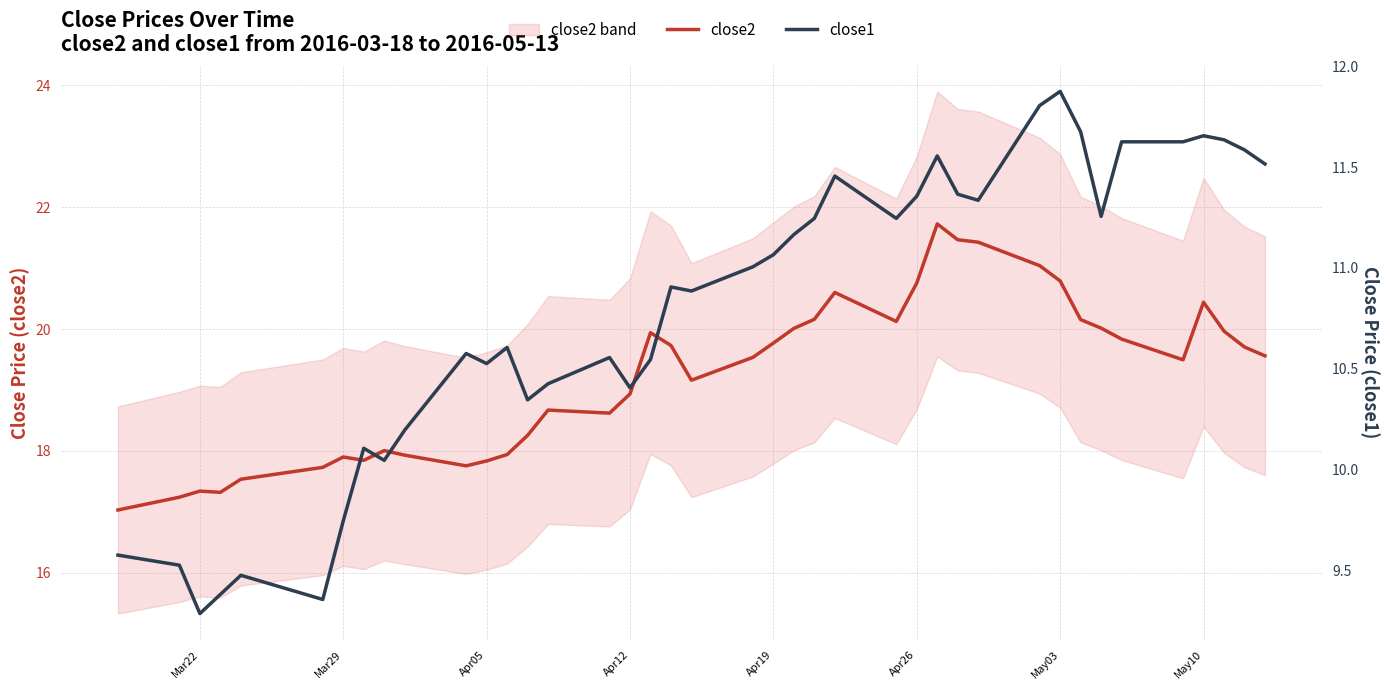

What is the maximum value for close2?

21.7